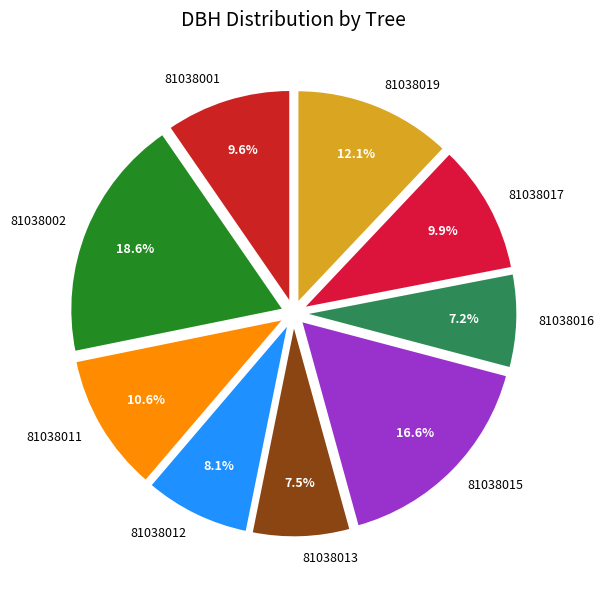

Approximately how many times larger is the value at 81038015 compared to 81038017?

1.7